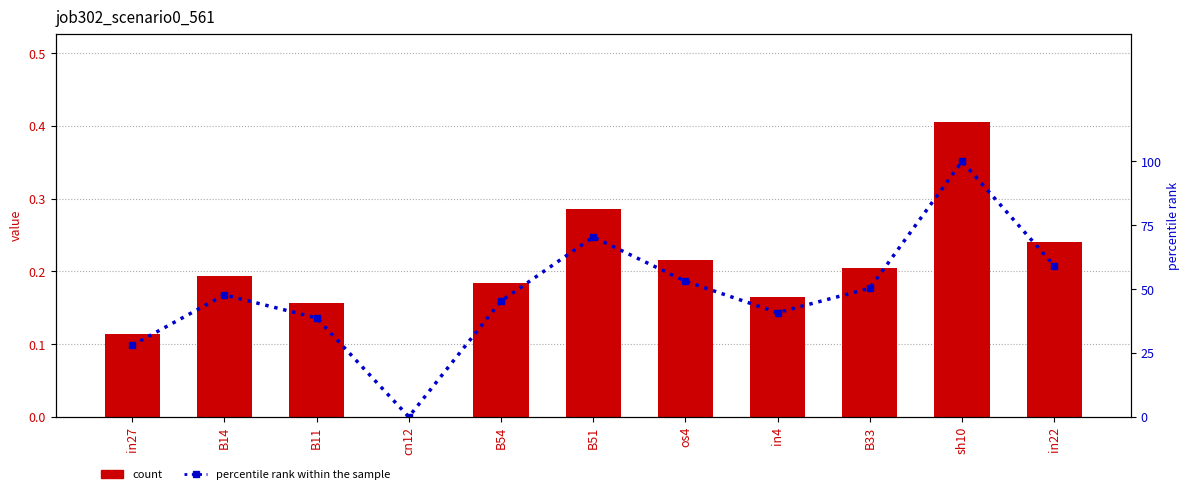

What is the sum of all job302_scenario0_561 values?

2.2